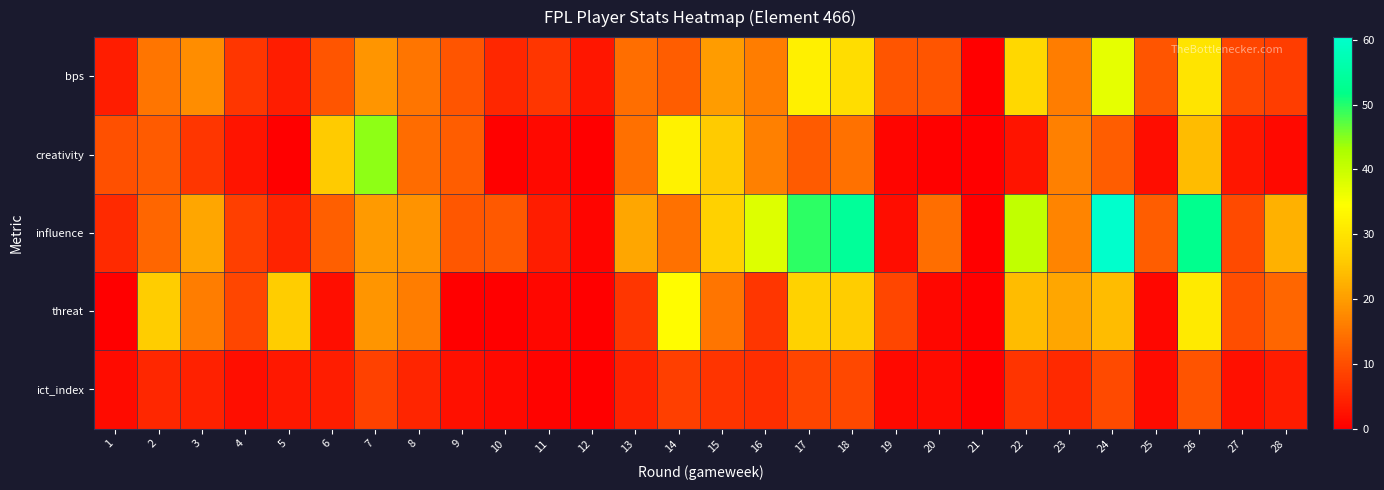

Between 1 and 18, which series saw the biggest shift?

influence